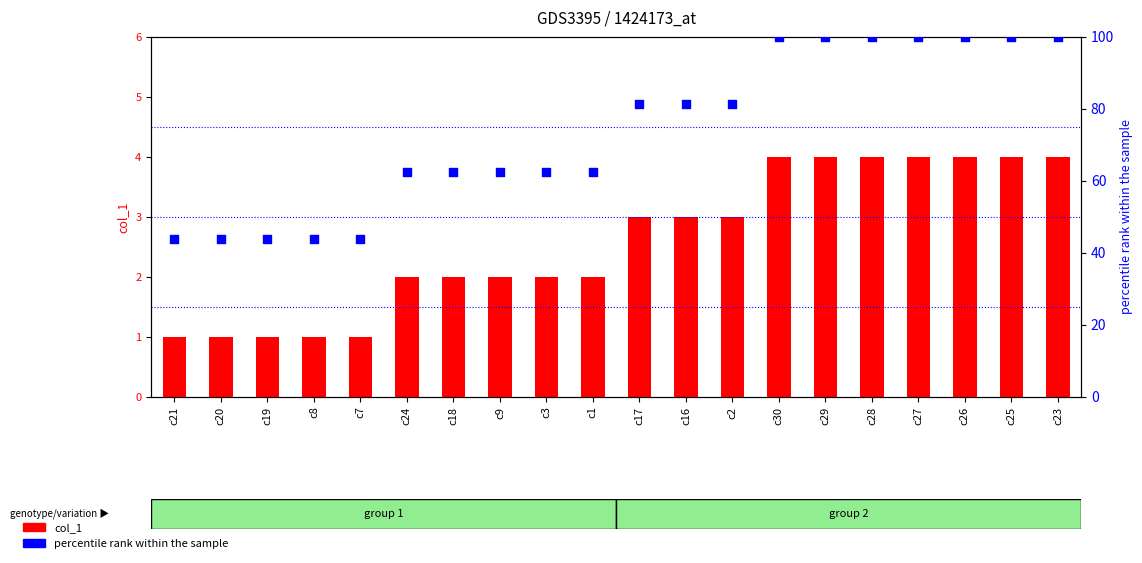

What are all the series names shown in the legend?

col_1, percentile rank within the sample